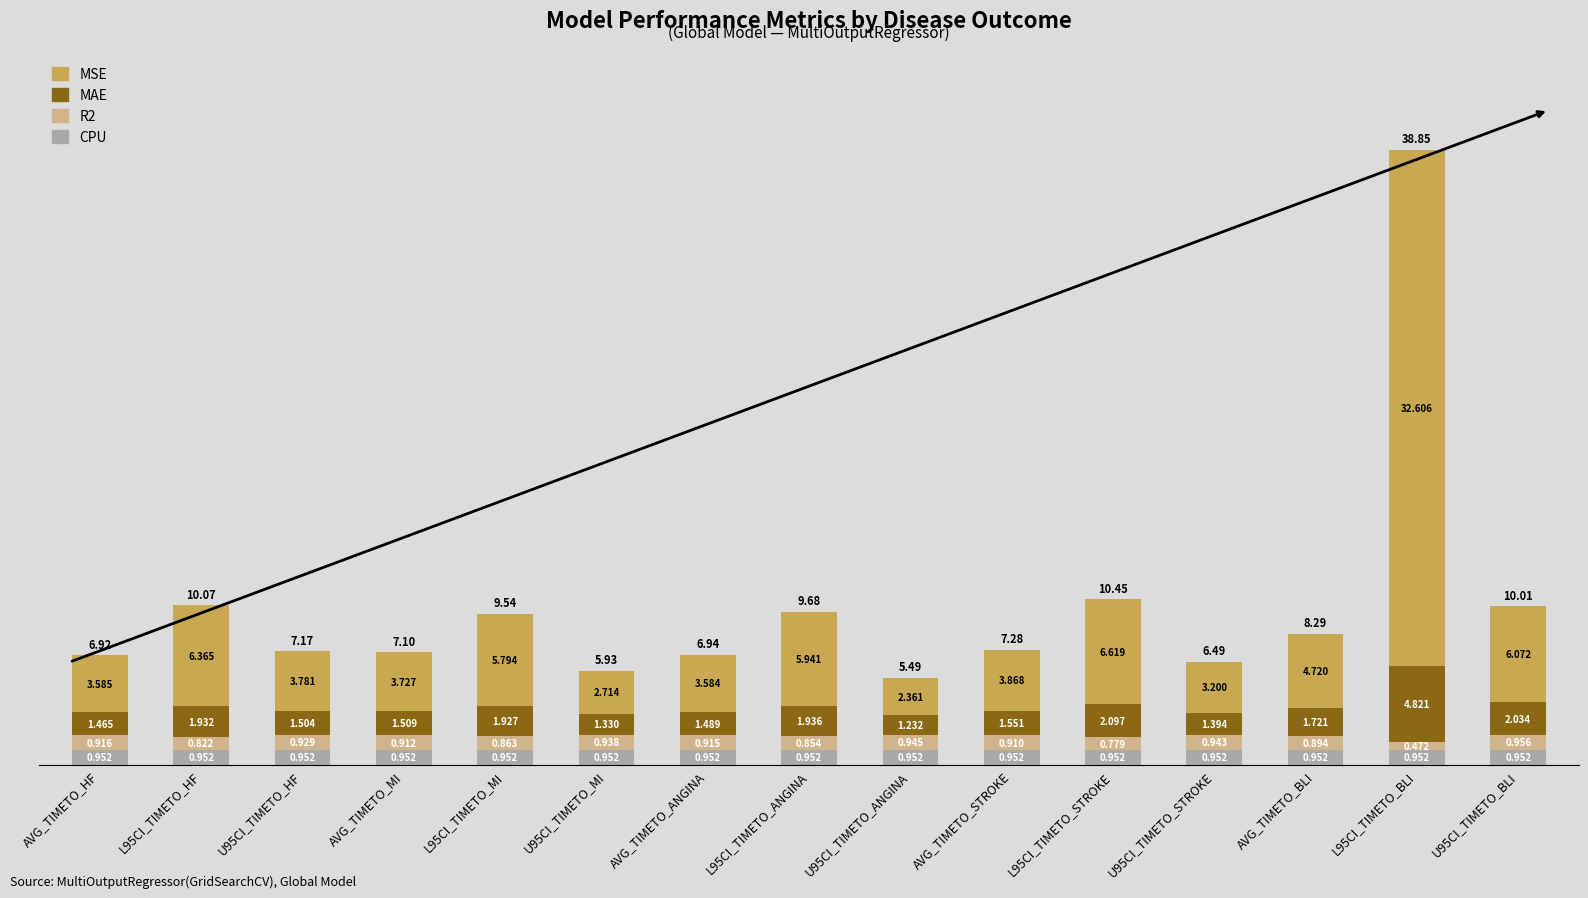

Are the bars grouped side by side (vs. stacked)?

No